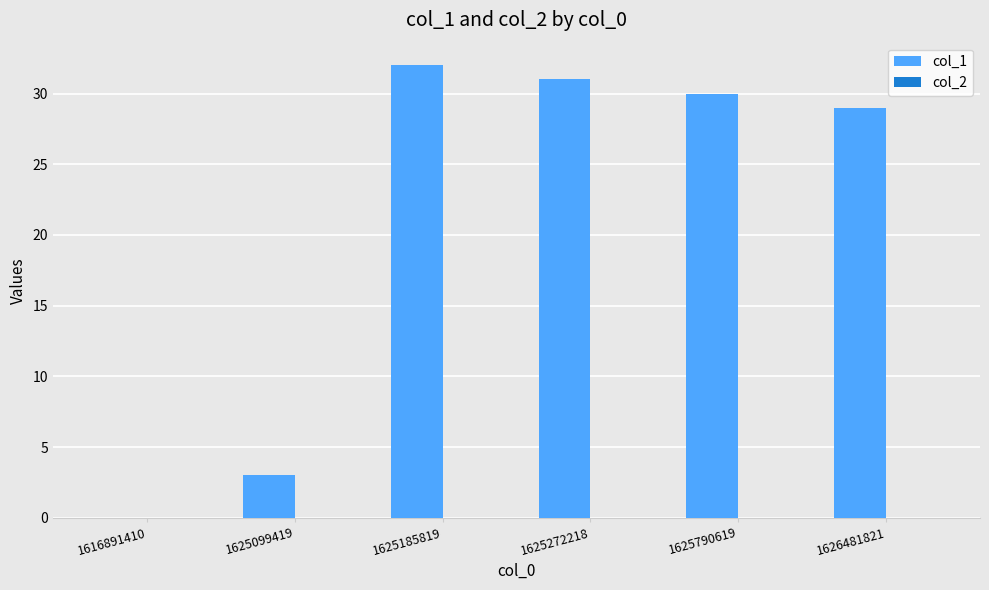

Are the bars horizontal?

No